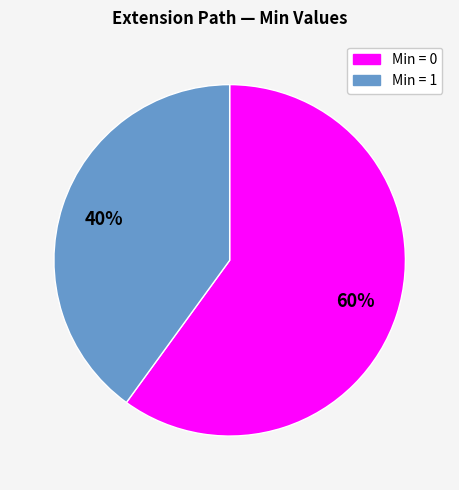

Does any single category account for the majority?

Yes